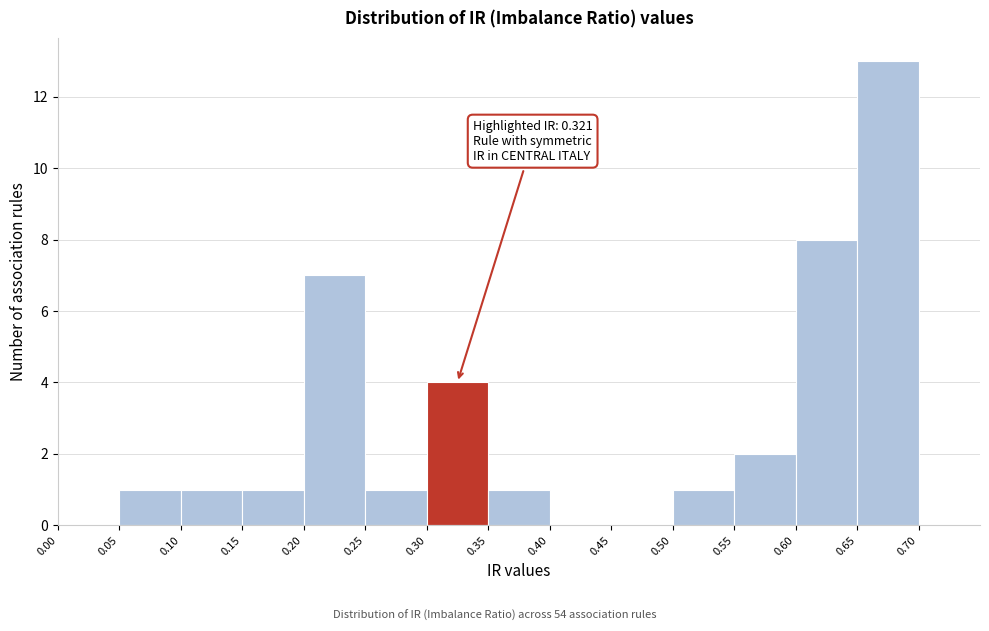

Over which range of the x-axis is the bar tallest?

0.65 to 0.70